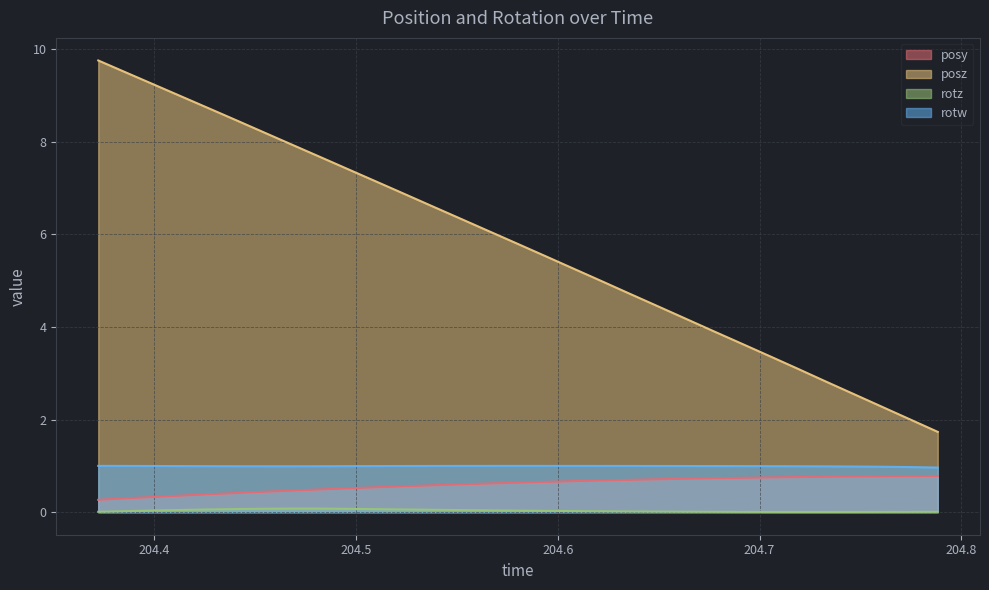

True or false: rotz and rotw intersect in this chart.

False